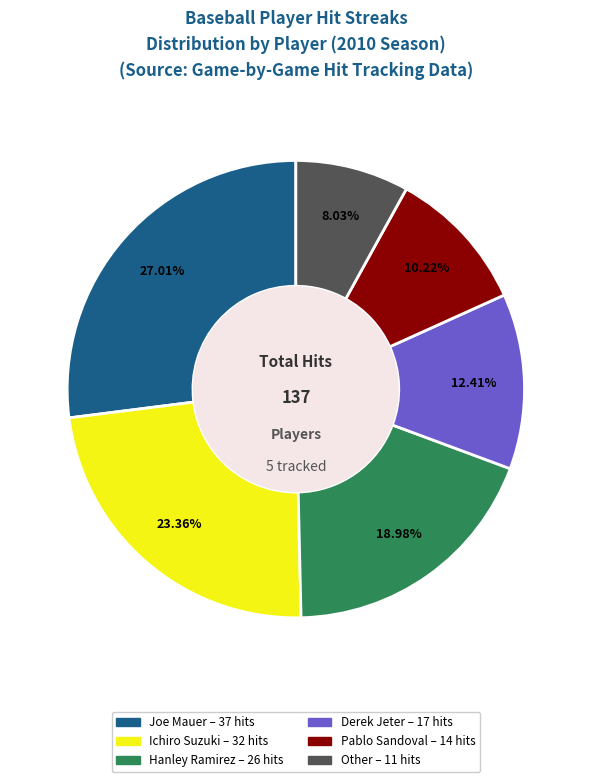

Is there a majority slice in this chart?

No